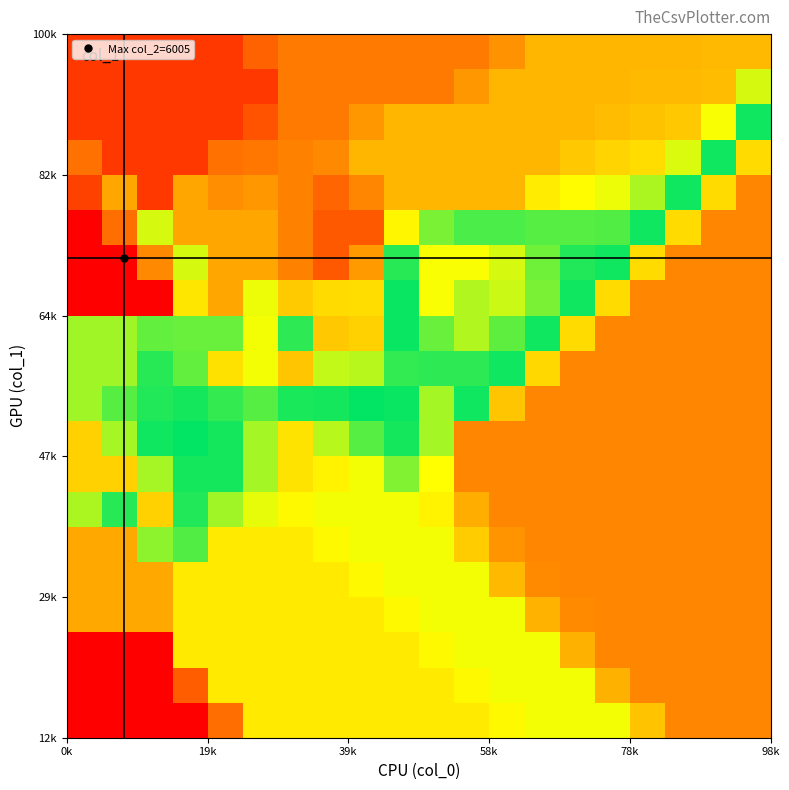

Count the number of data series in this chart.

20